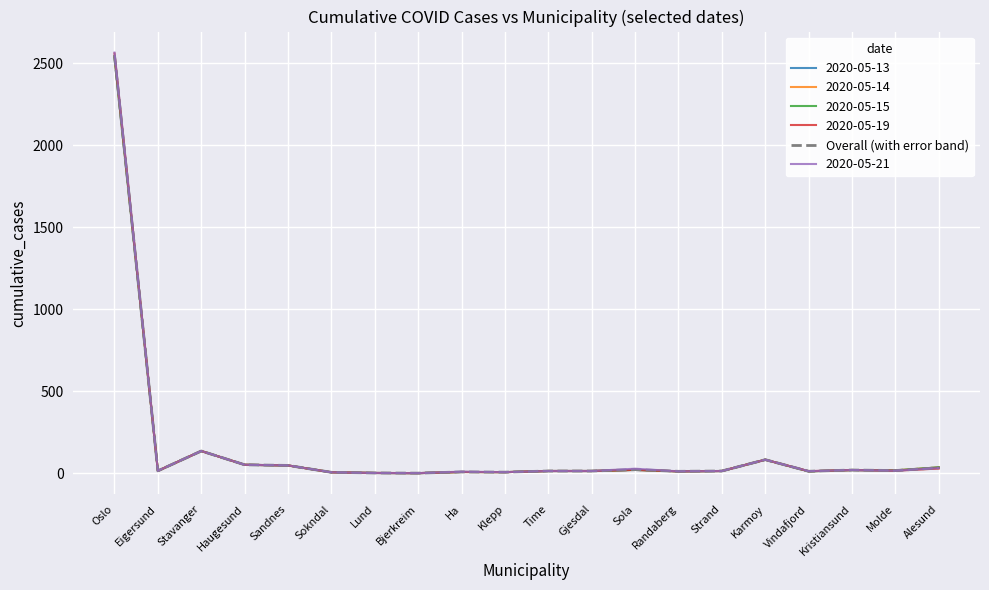

True or false: the data shows 13.0 at Time.

True